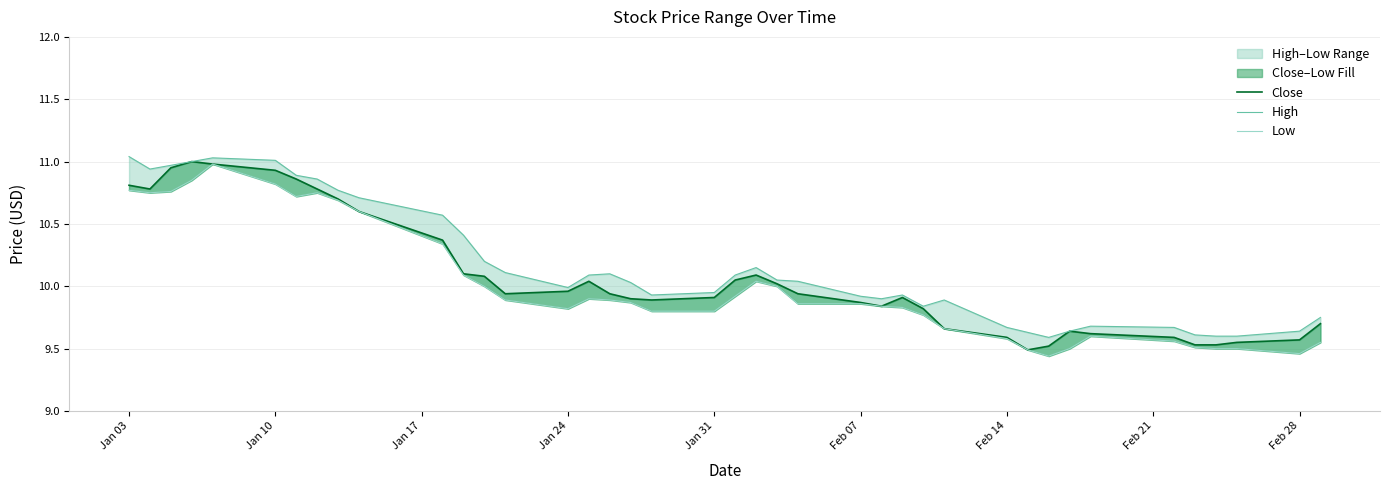

The Low series shows 6.4 at 37. True or false?

False